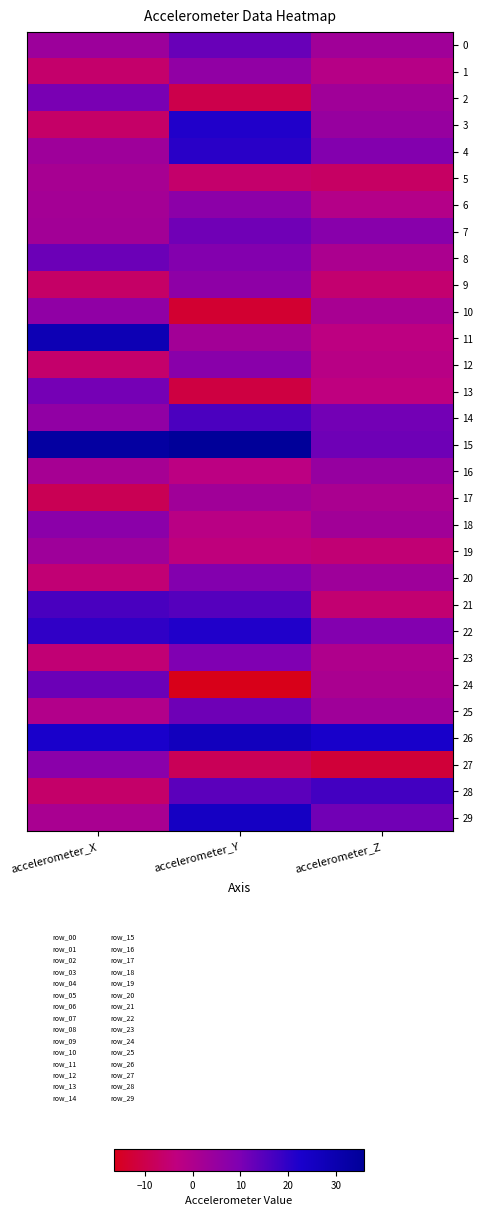

Which series has the widest spread of values?

11